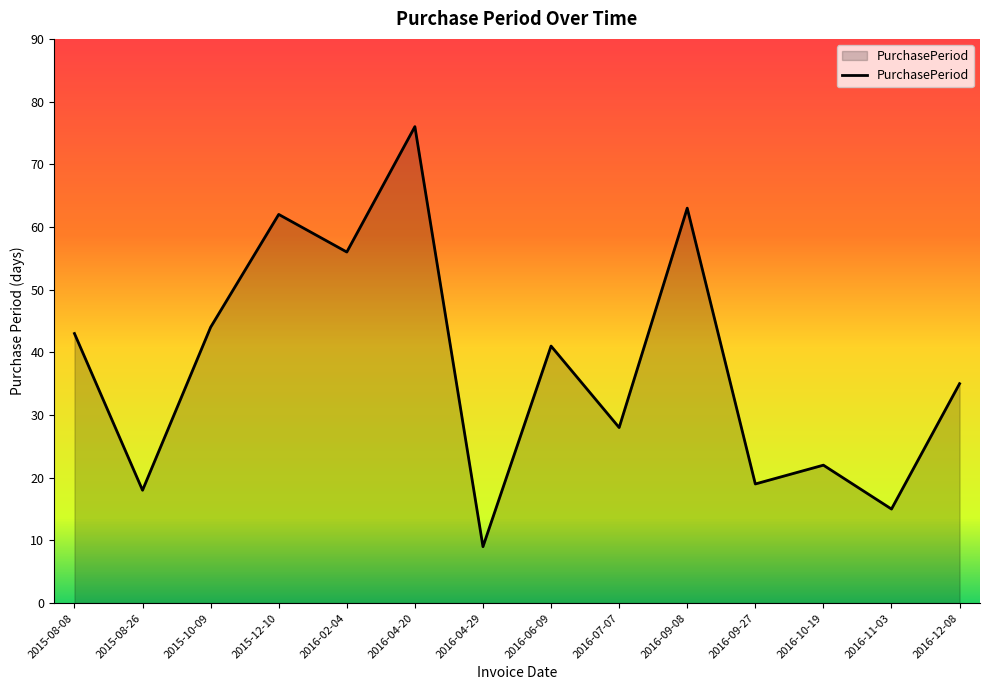

What position from the right is 2015-08-08?

14